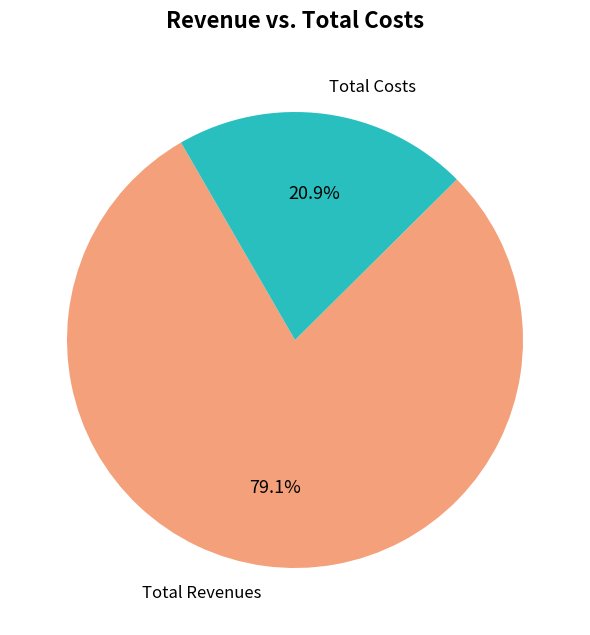

Does any single category account for the majority?

Yes